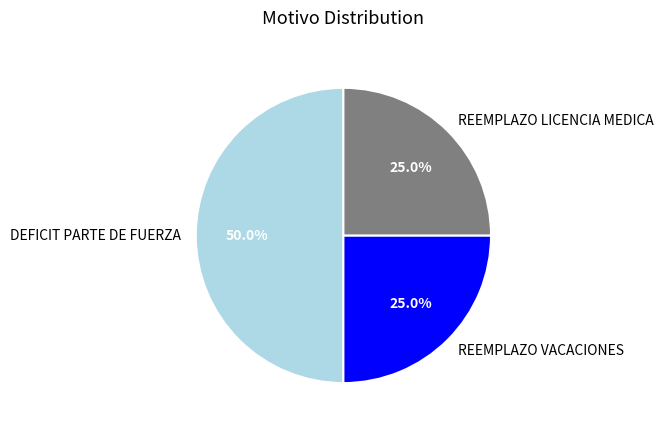

Which slice is the largest?

DEFICIT PARTE DE FUERZA